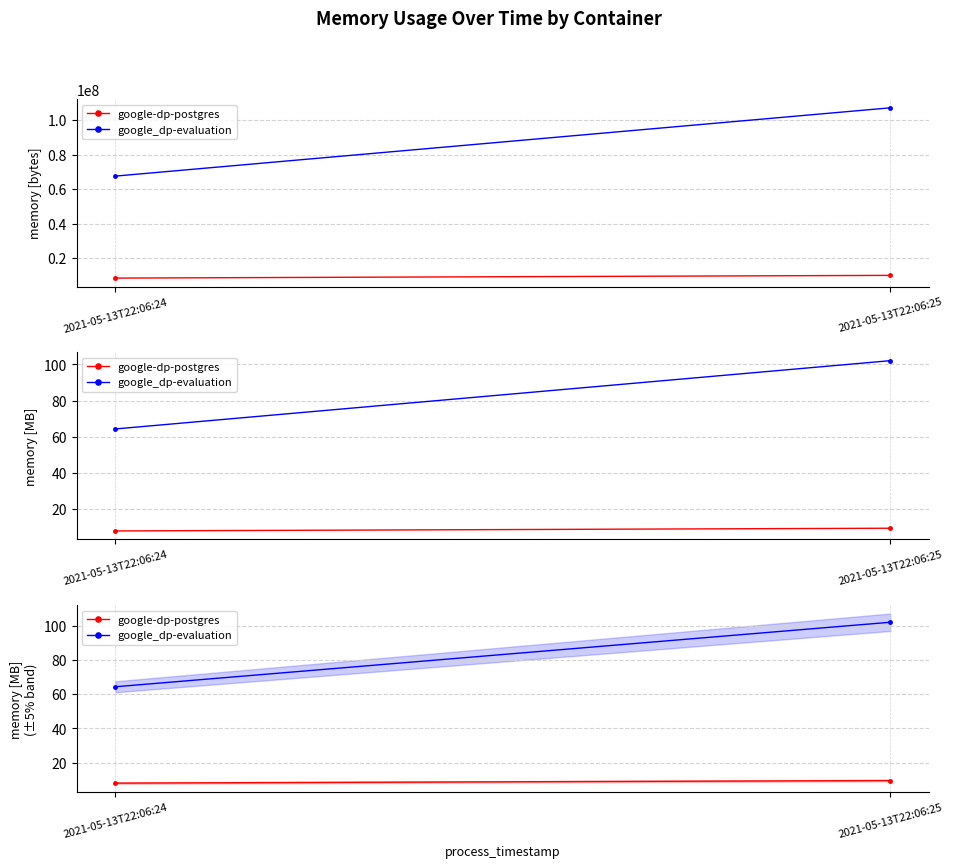

List the series in order of their overall mean, lowest first.

google-dp-postgres, google_dp-evaluation